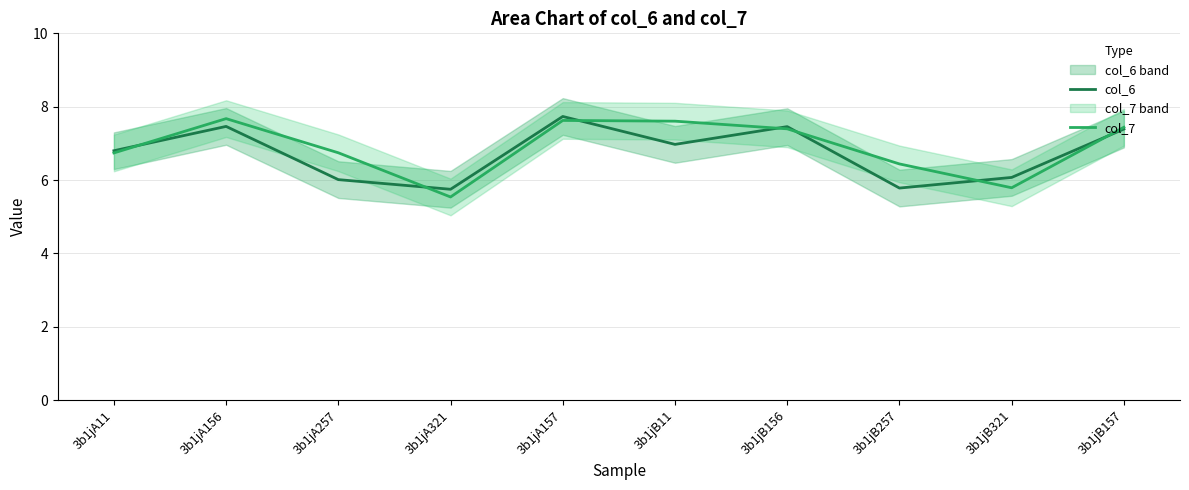

How many lines are shown in the chart?

2